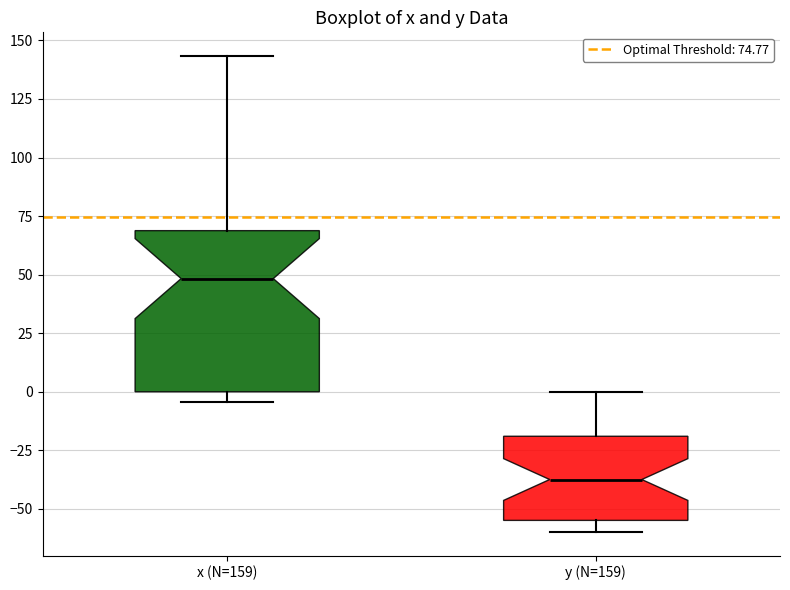

Which box's median line is the lowest?

y (N=159)